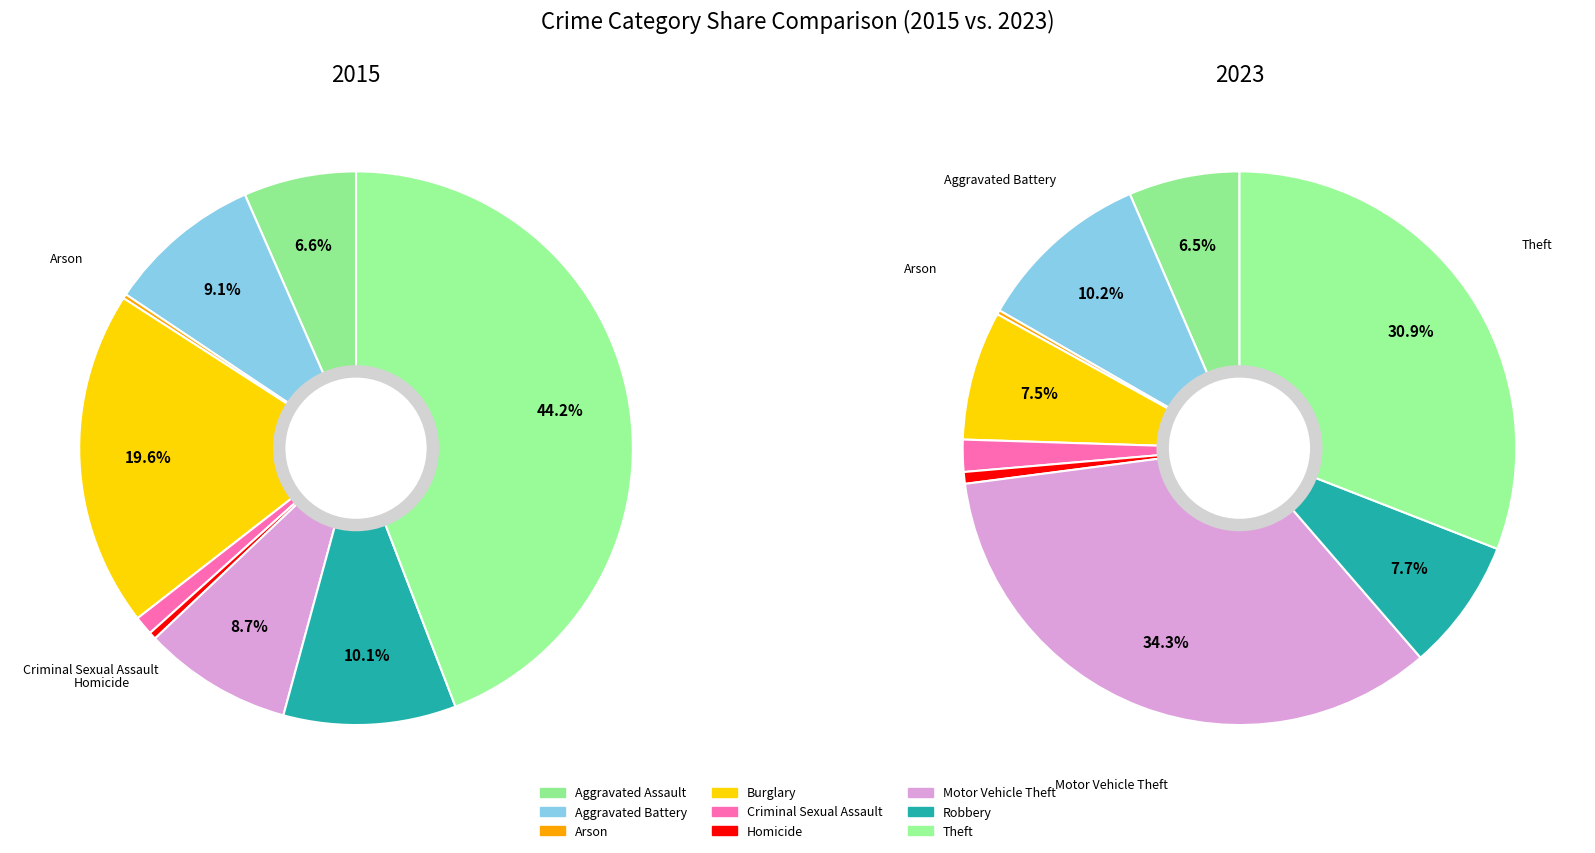

Is it true that Aggravated Battery is 10% of the pie?

True